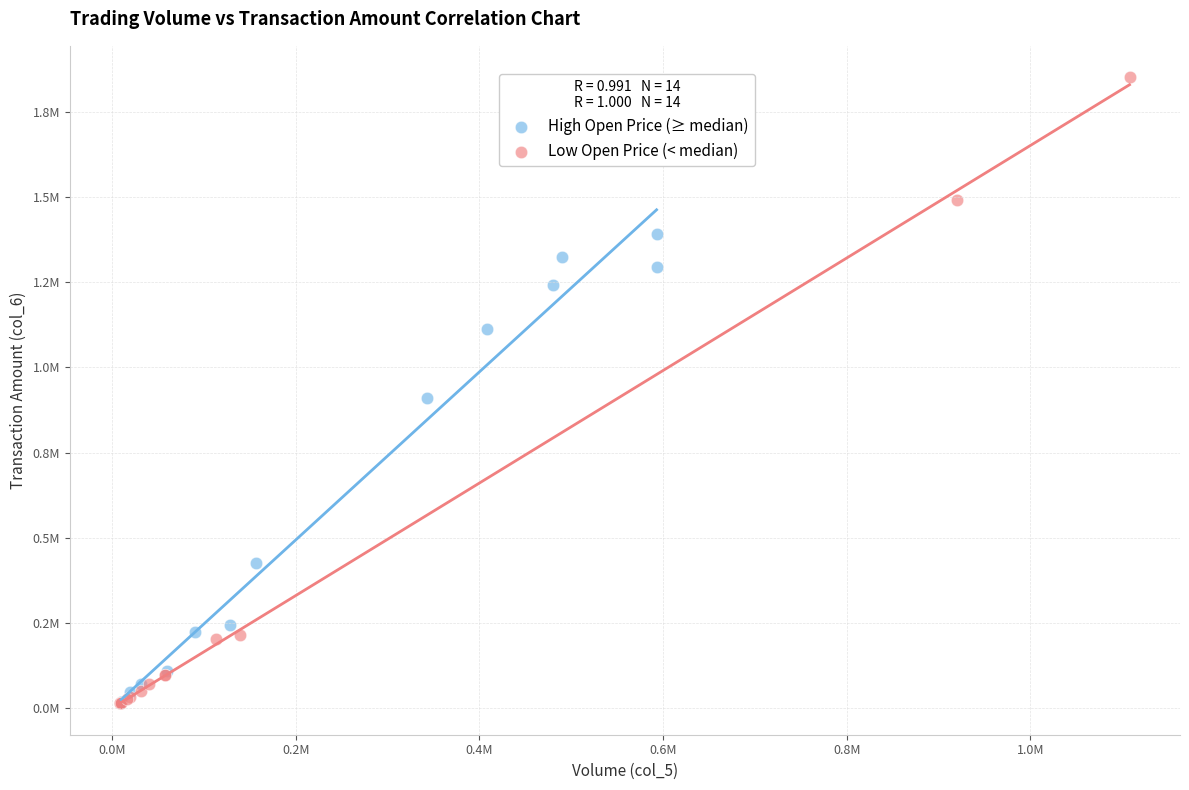

Which series contains the highest Y value?

Low Open Price (< median)